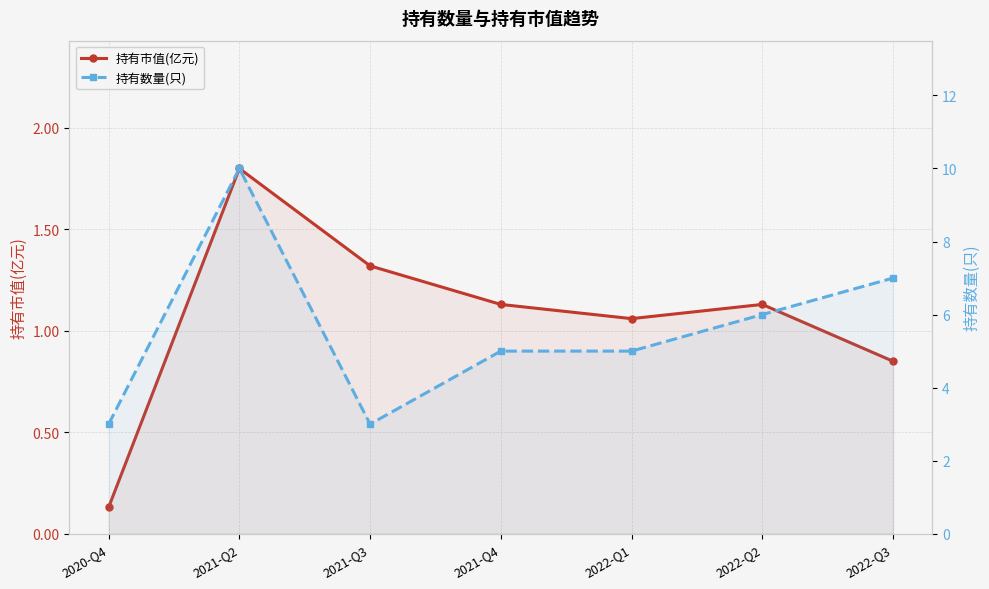

What are all the series names shown in the legend?

持有市值(亿元), 持有数量(只)